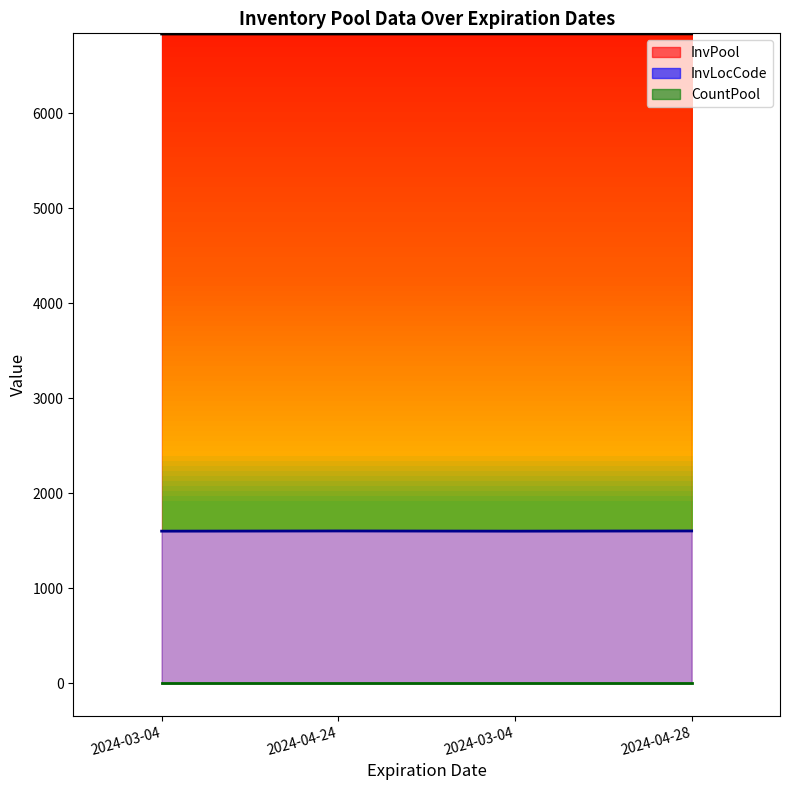

True or false: InvPool and InvLocCode cross at least once.

False